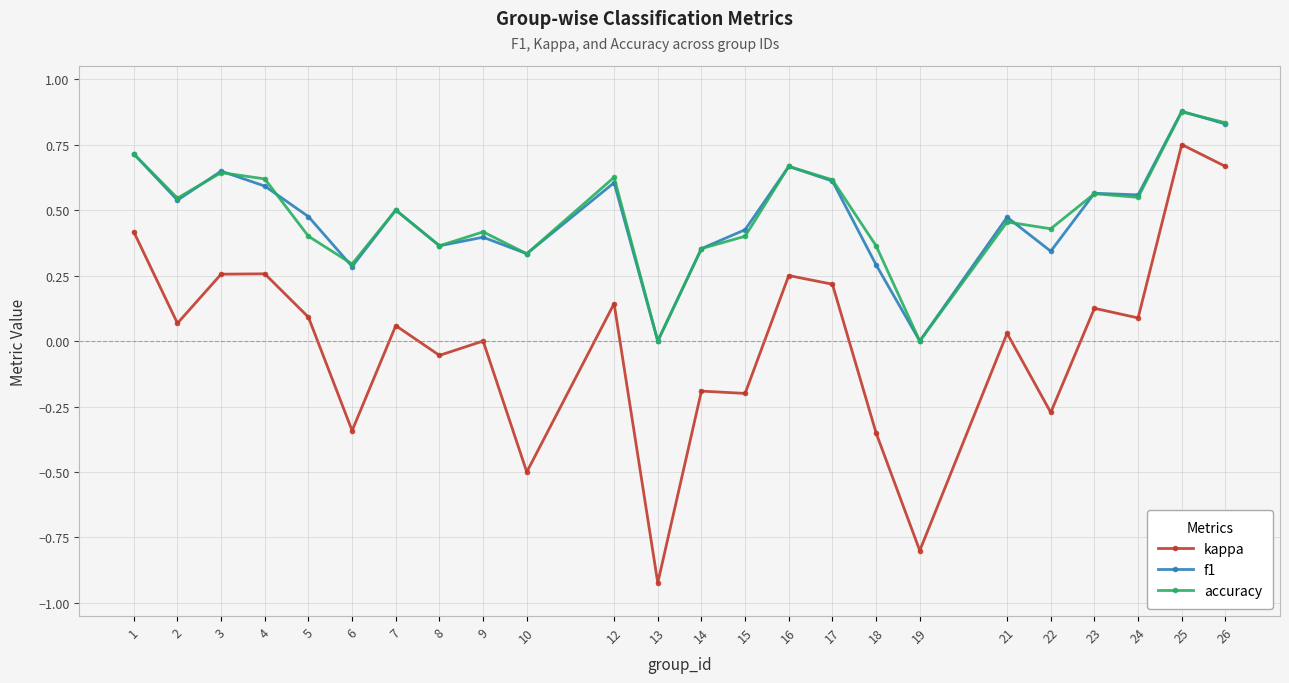

True or false: f1 and kappa cross at least once.

False